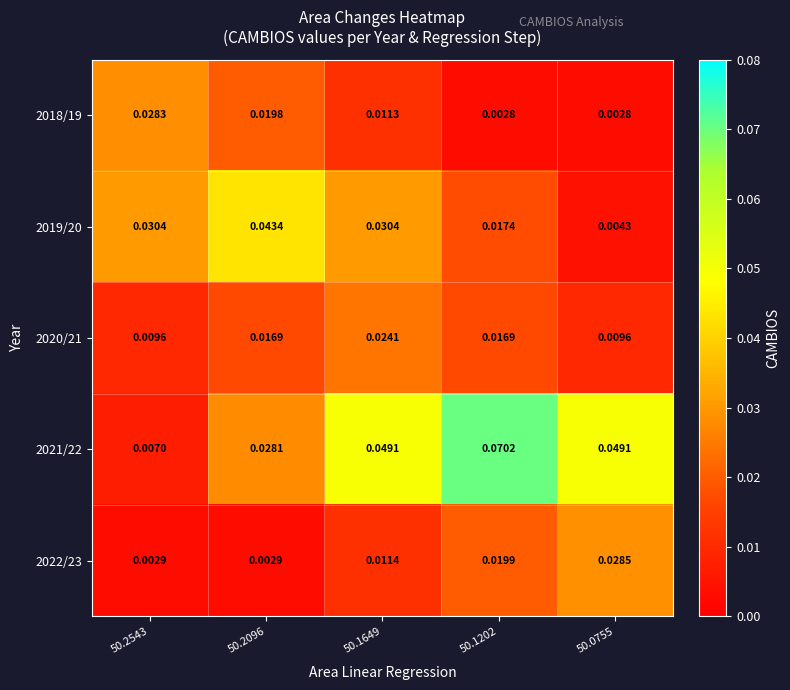

Is the value of 2018/19 at 50.0755 greater than the value of 2020/21 at 50.1202?

No